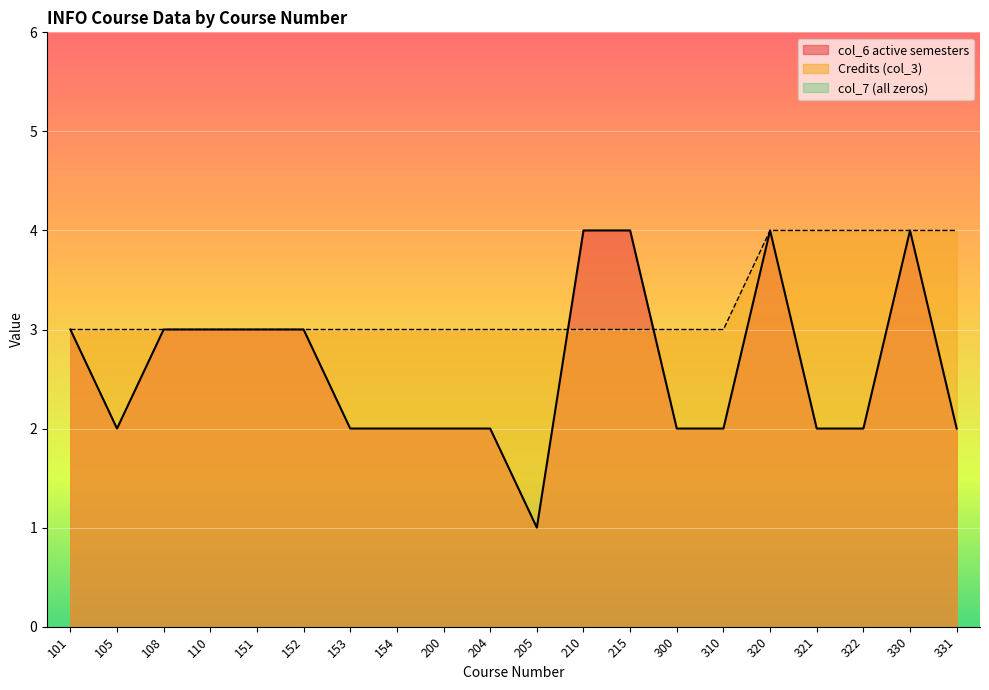

Which series has the largest range (max minus min)?

col_6 active semesters